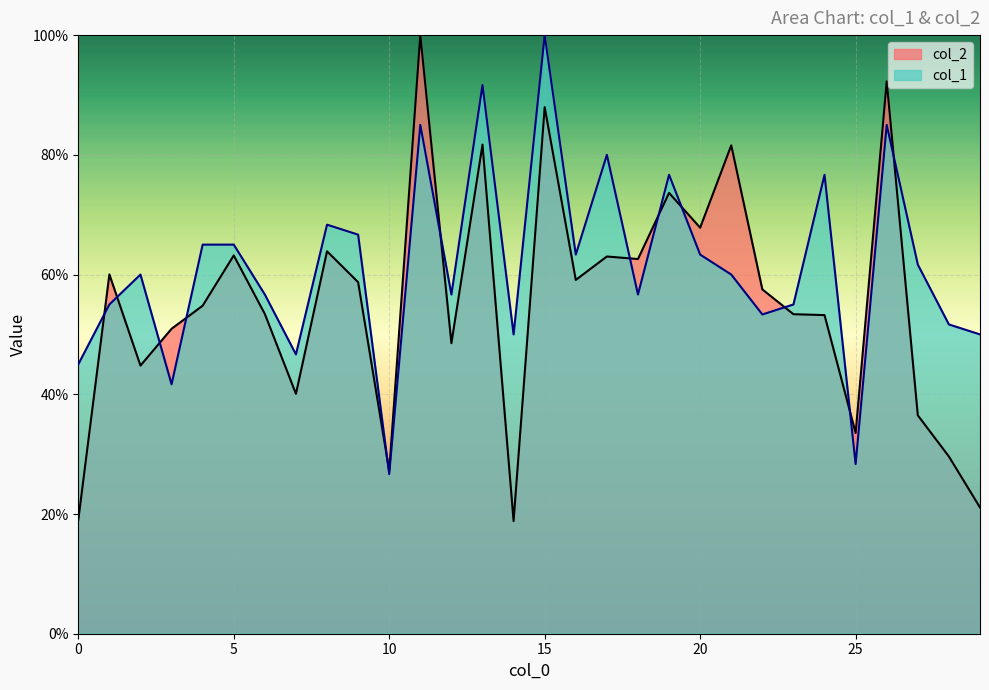

Where do col_1 and col_2 first cross each other?

0 and 1